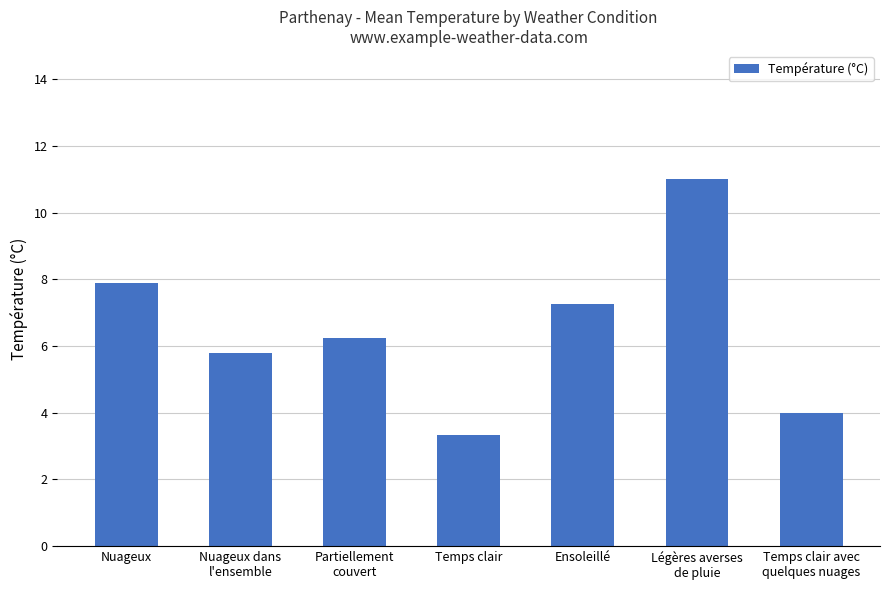

Where is the data nearest to the value 7?

Ensoleillé